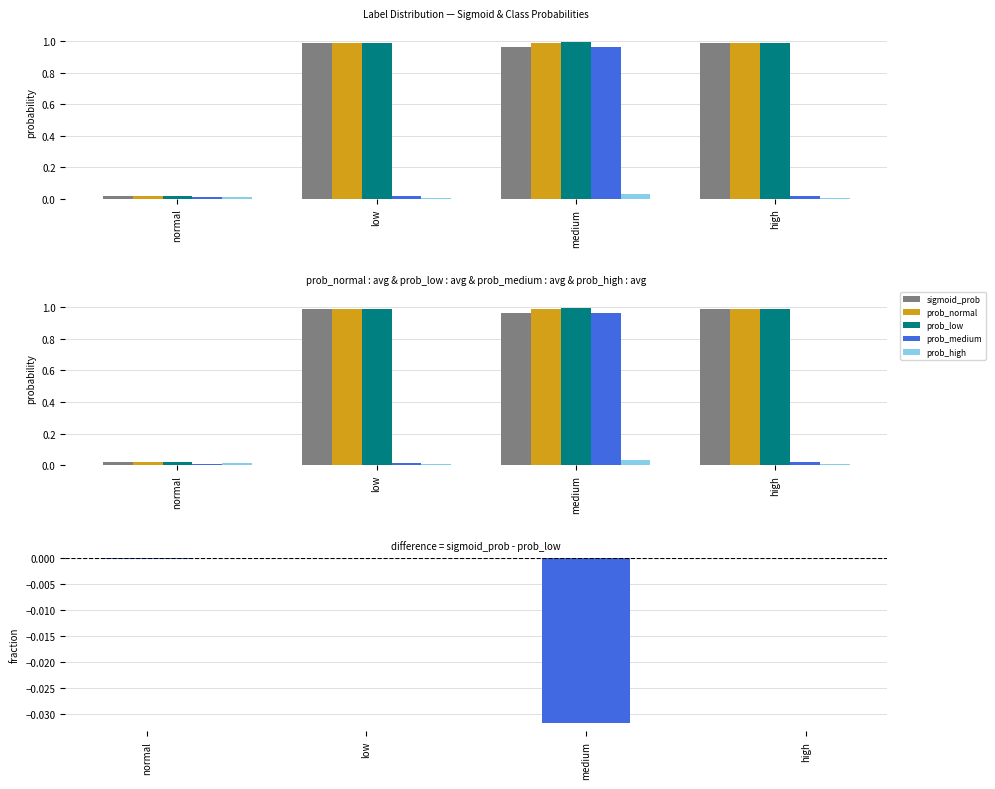

At which category does the chart reach its peak across all series?

medium